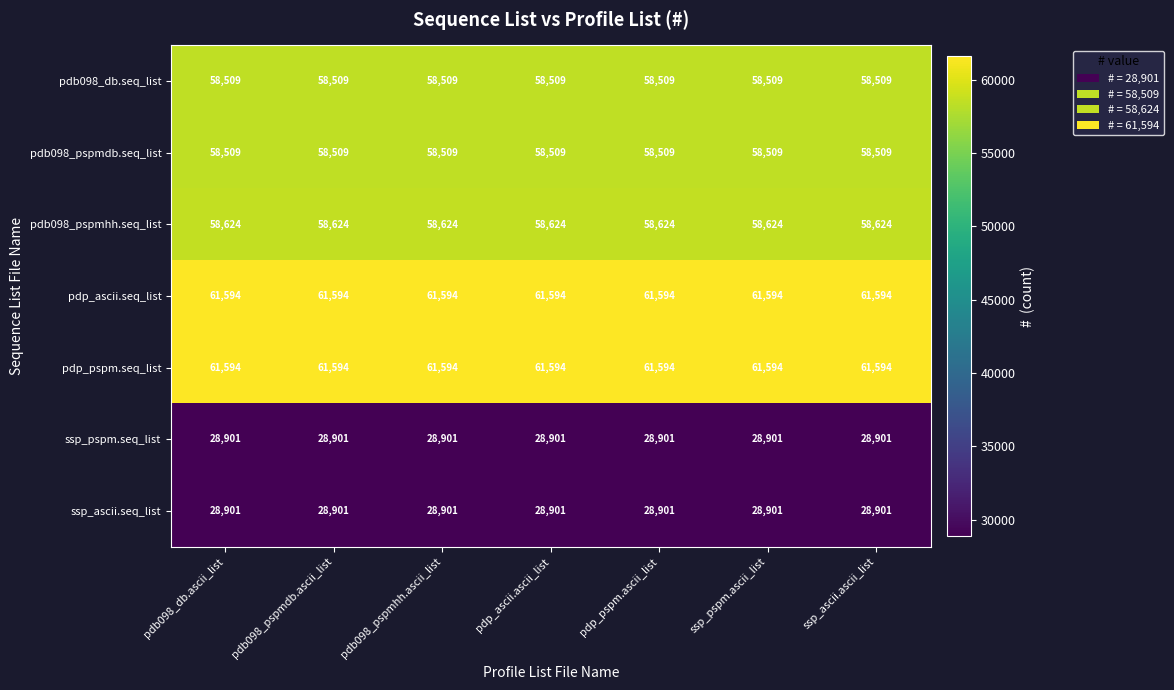

What value does the pdb098_pspmhh.seq_list series have at pdb098_db.ascii_list?

58624